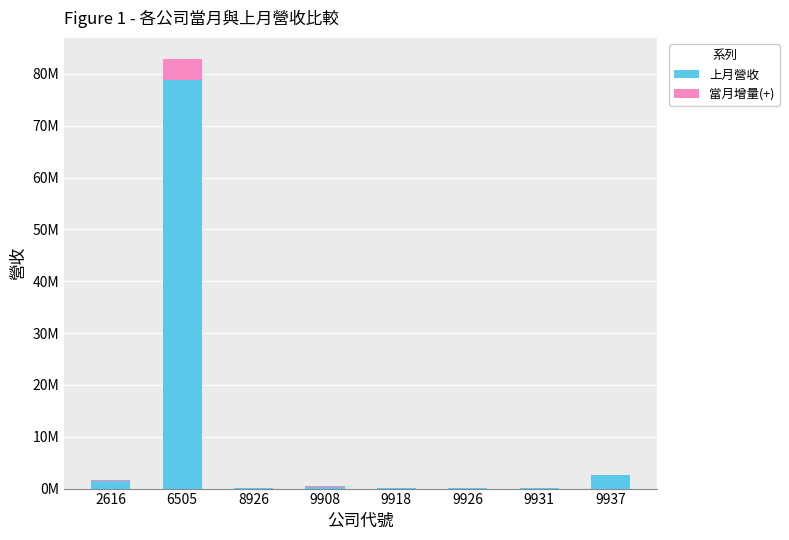

How many groups of bars are there?

8